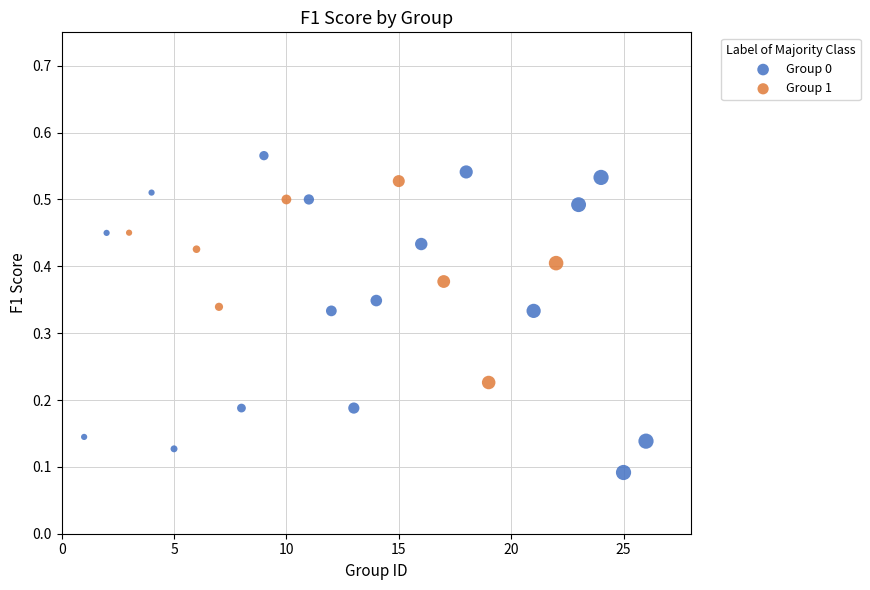

Which series reaches the minimum Y coordinate?

Group 0